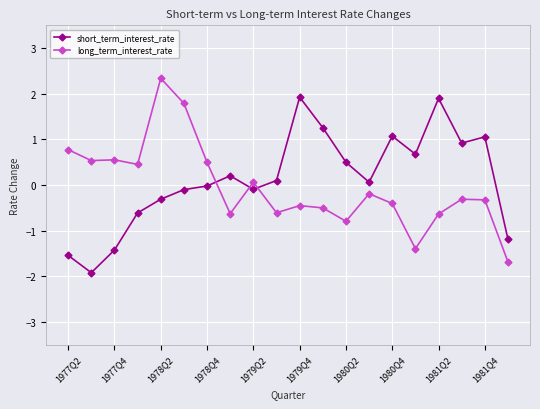

In long_term_interest_rate, how many points are lower than both neighbors (excluding endpoints)?

6